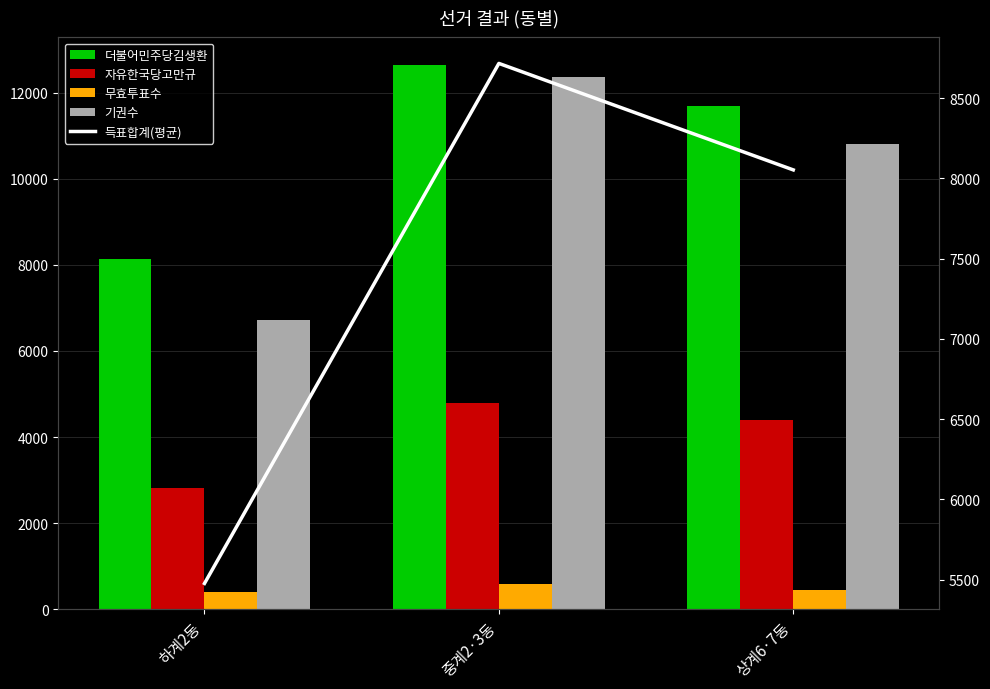

At how many categories does at least one series exceed 7435?

3